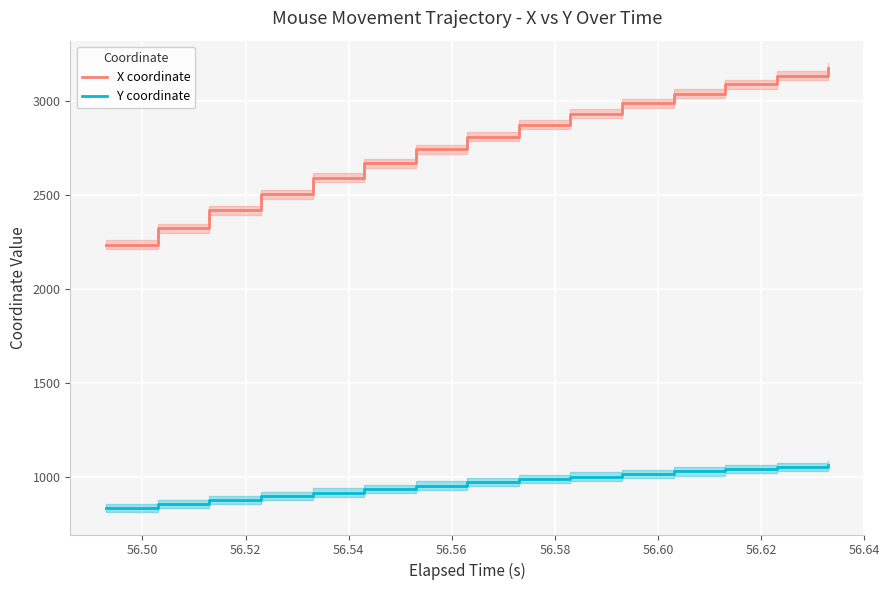

Which series has the largest range (max minus min)?

X coordinate